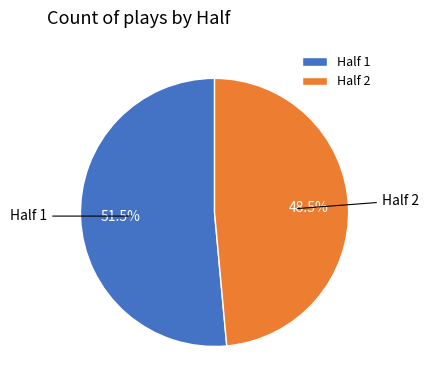

Which has a higher value, Half 2 or Half 1?

Half 1